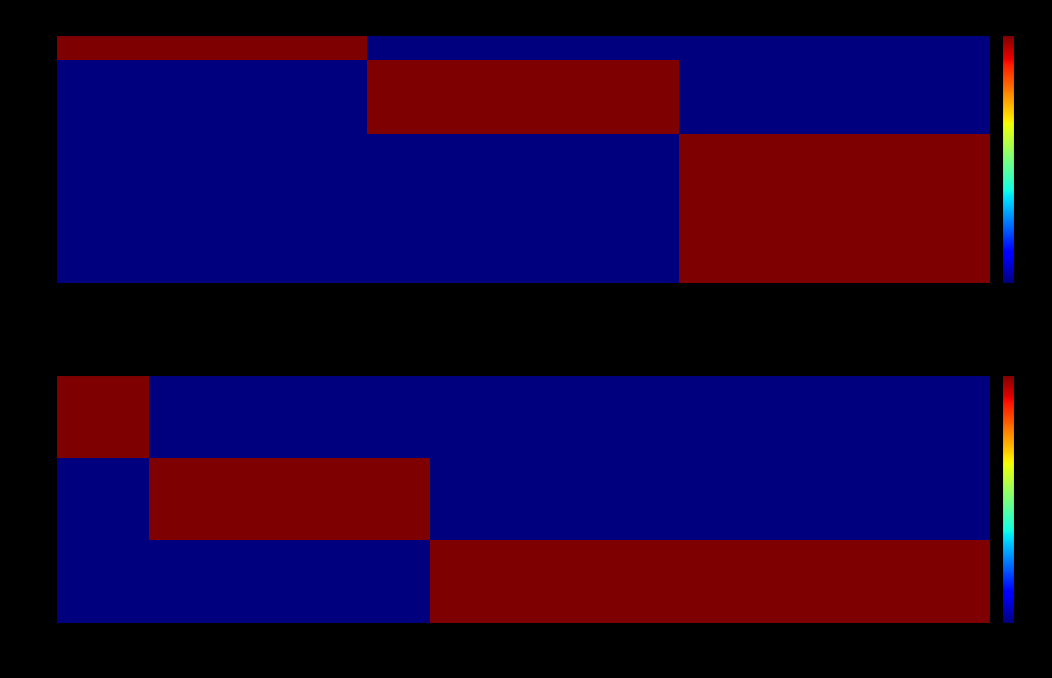

Reading right to left, extract all data points from this chart.

1: 2=0	1=0	0=1
2: 2=0	1=1	0=0
3: 2=0	1=1	0=0
4: 2=0	1=1	0=0
5: 2=1	1=0	0=0
6: 2=1	1=0	0=0
7: 2=1	1=0	0=0
8: 2=1	1=0	0=0
9: 2=1	1=0	0=0
10: 2=1	1=0	0=0